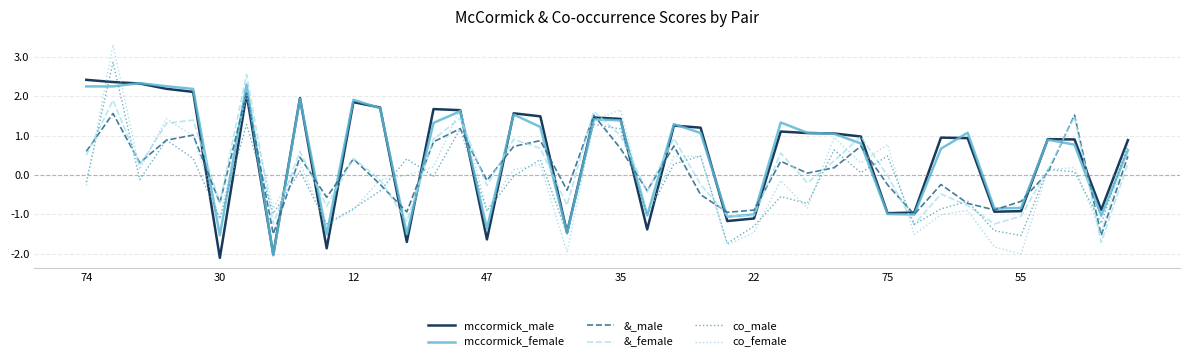

Which series has the widest spread of values?

co_female